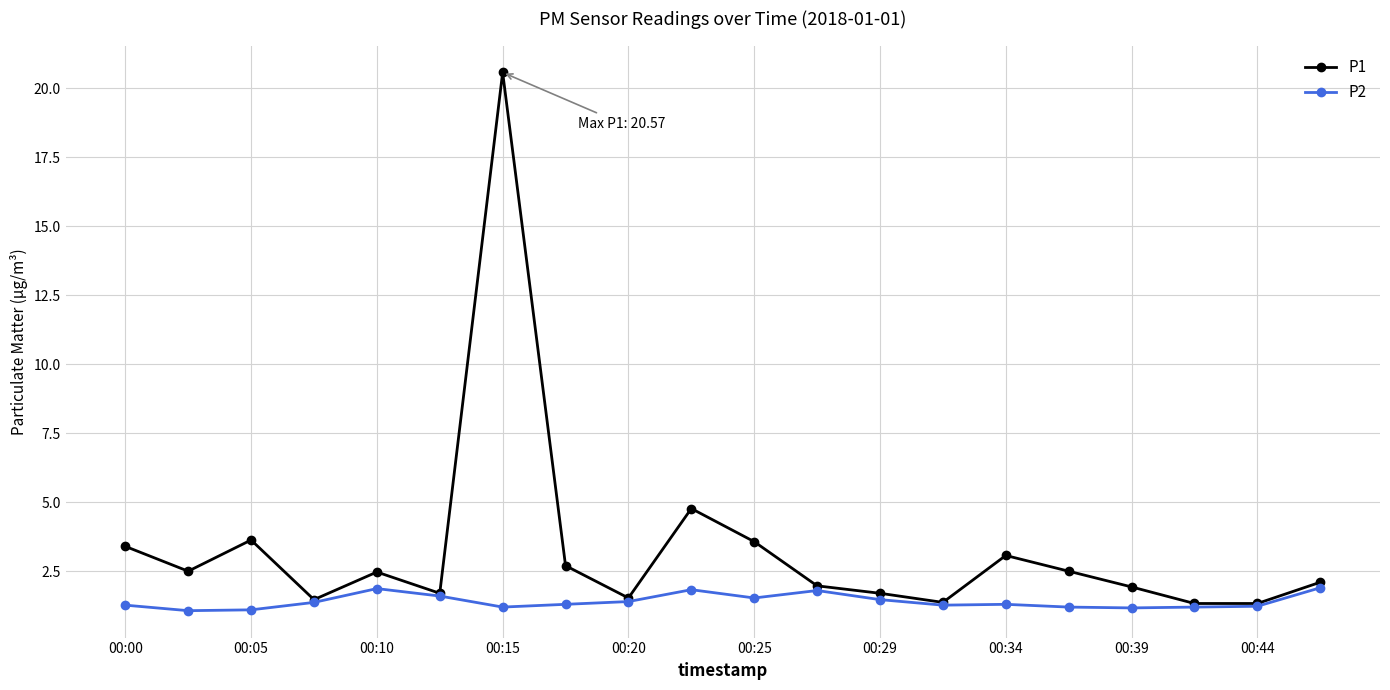

What is the value of the P1 point at the 5th from the left?

2.5